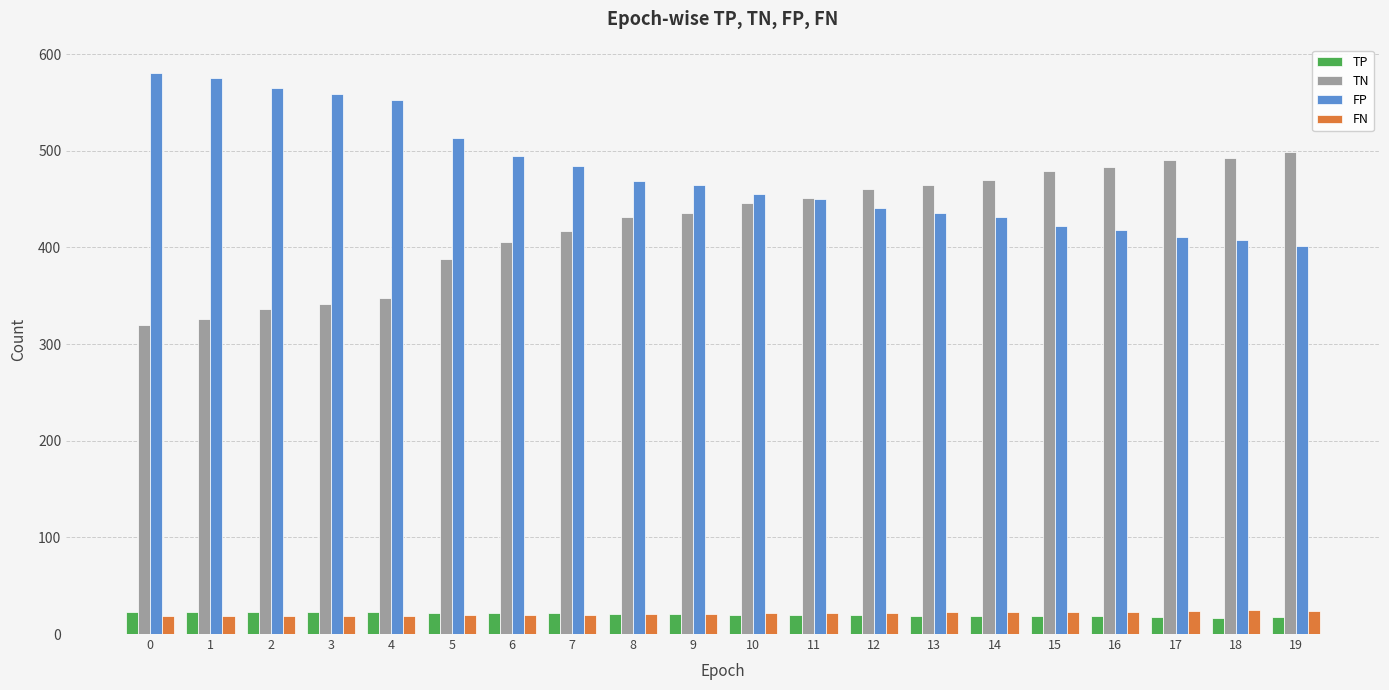

Are the bars grouped side by side (vs. stacked)?

Yes